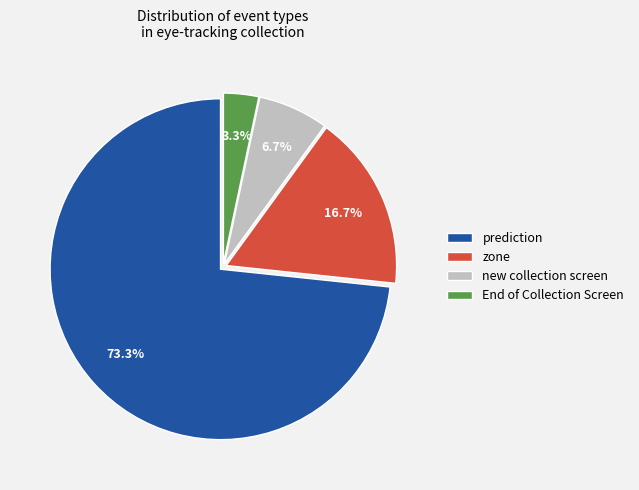

What percentage is the prediction slice, to the nearest percent?

73%